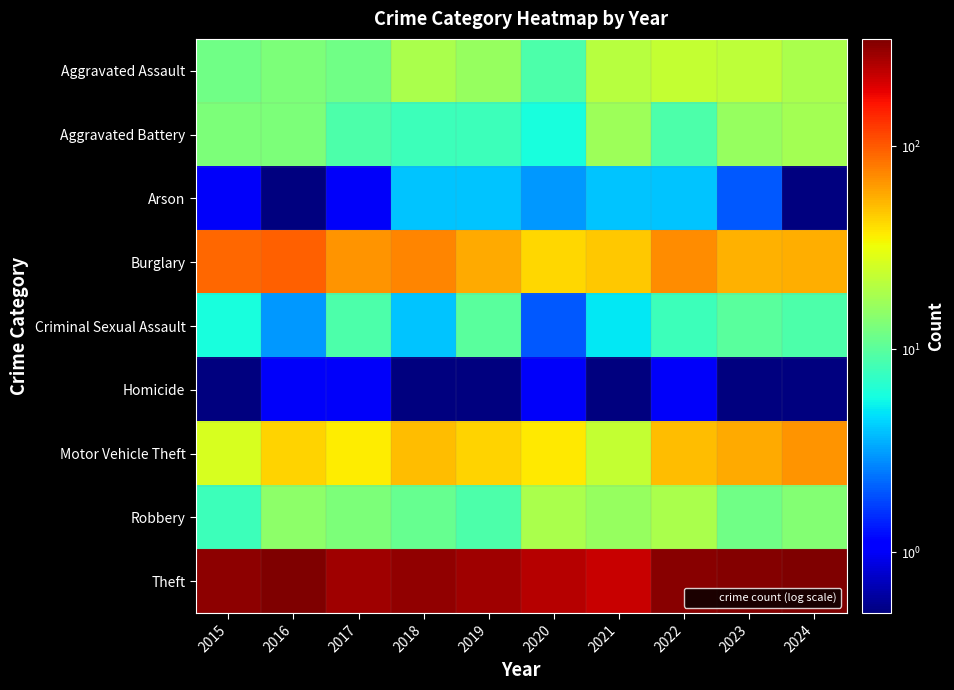

At how many categories does at least one series exceed 105?

10